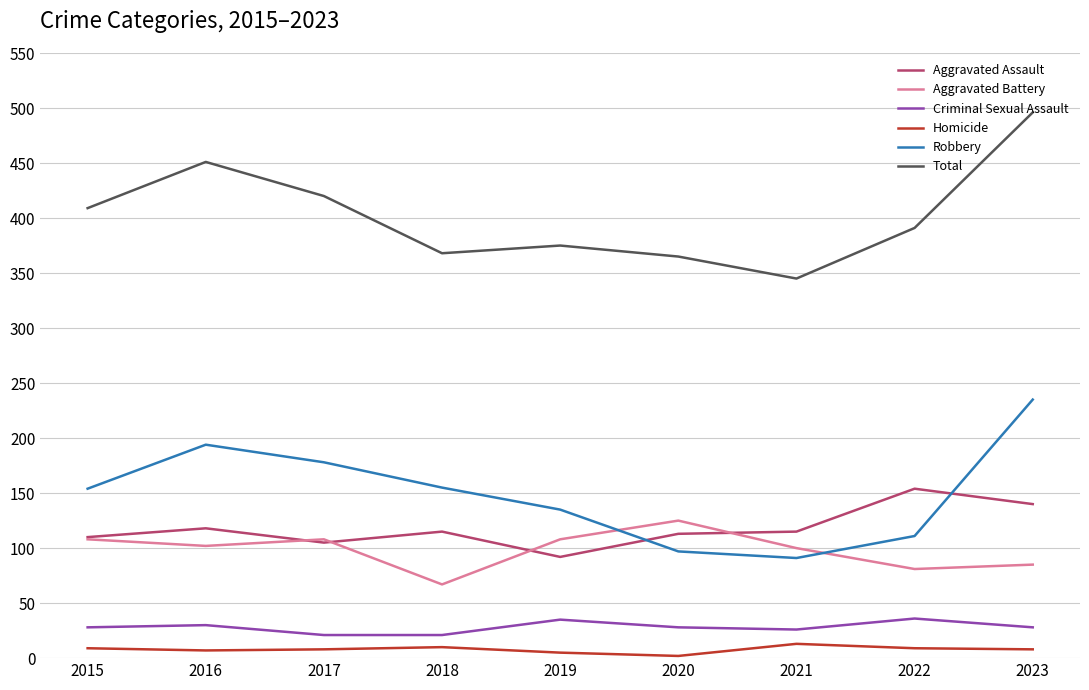

At how many categories does at least one series exceed 305?

9